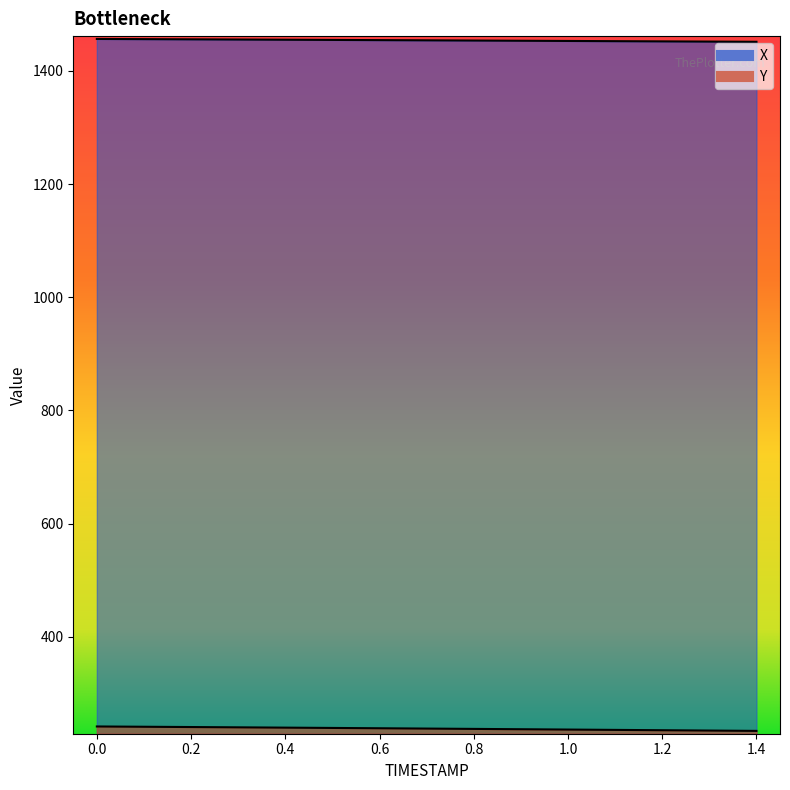

What is the difference between the highest and lowest values at 0.8?

1216.6